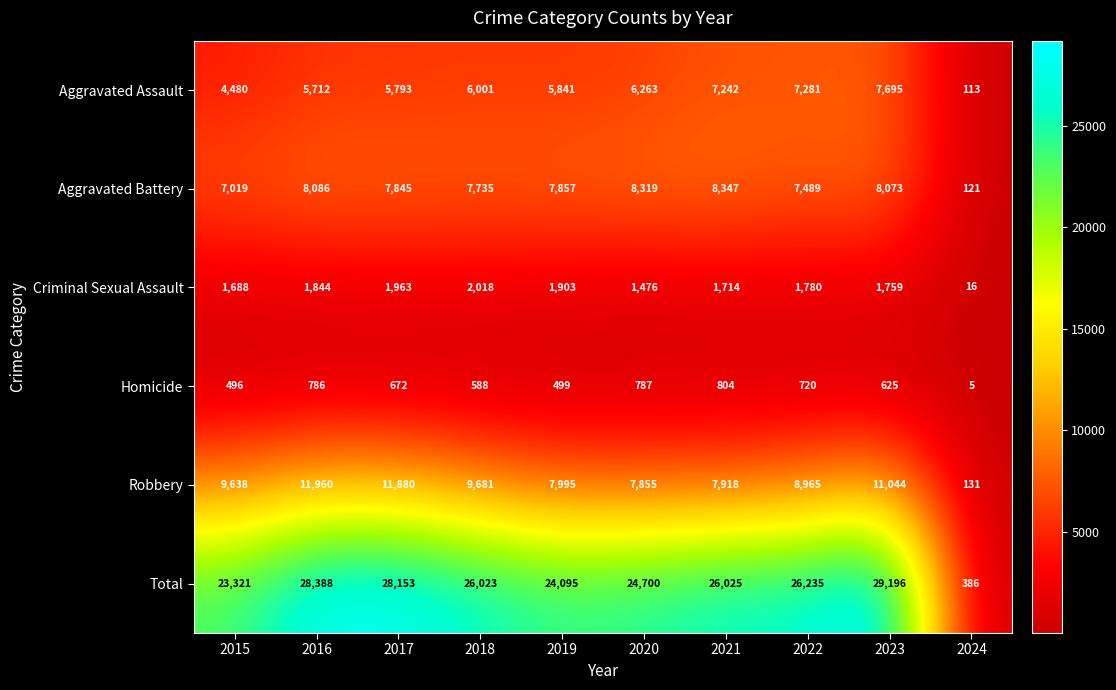

At which label is Homicide closest to 404?

2015